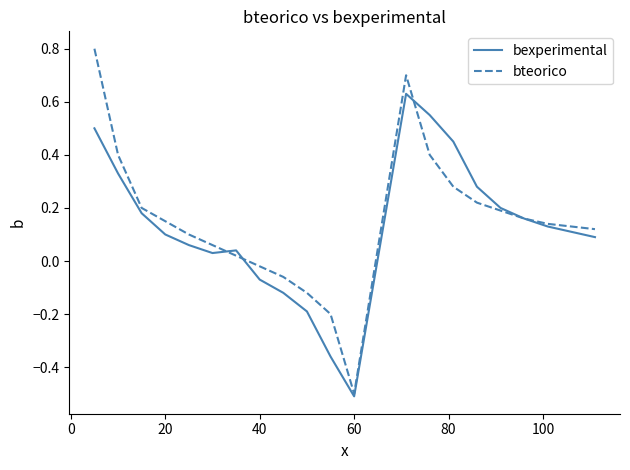

What is the greatest value displayed?

0.8